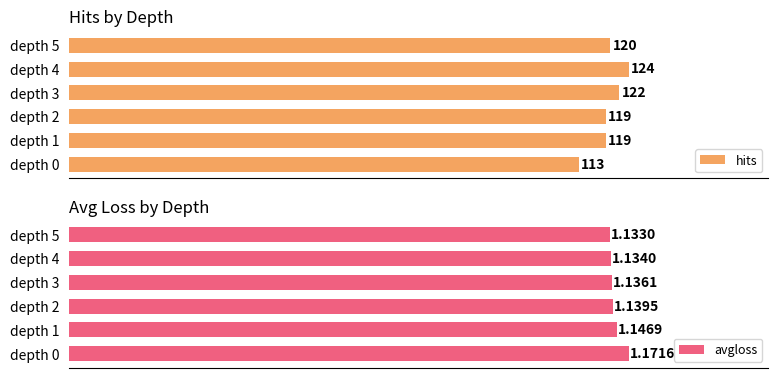

What is the maximum value shown in the chart?

124.0